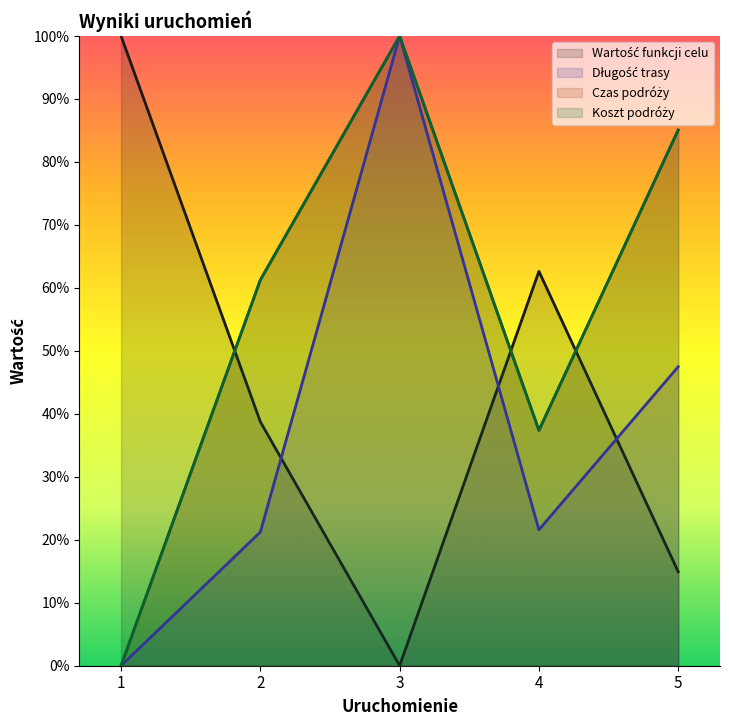

At 1, list the series in order from largest to smallest.

Wartość funkcji celu, Długość trasy, Czas podróży, Koszt podróży